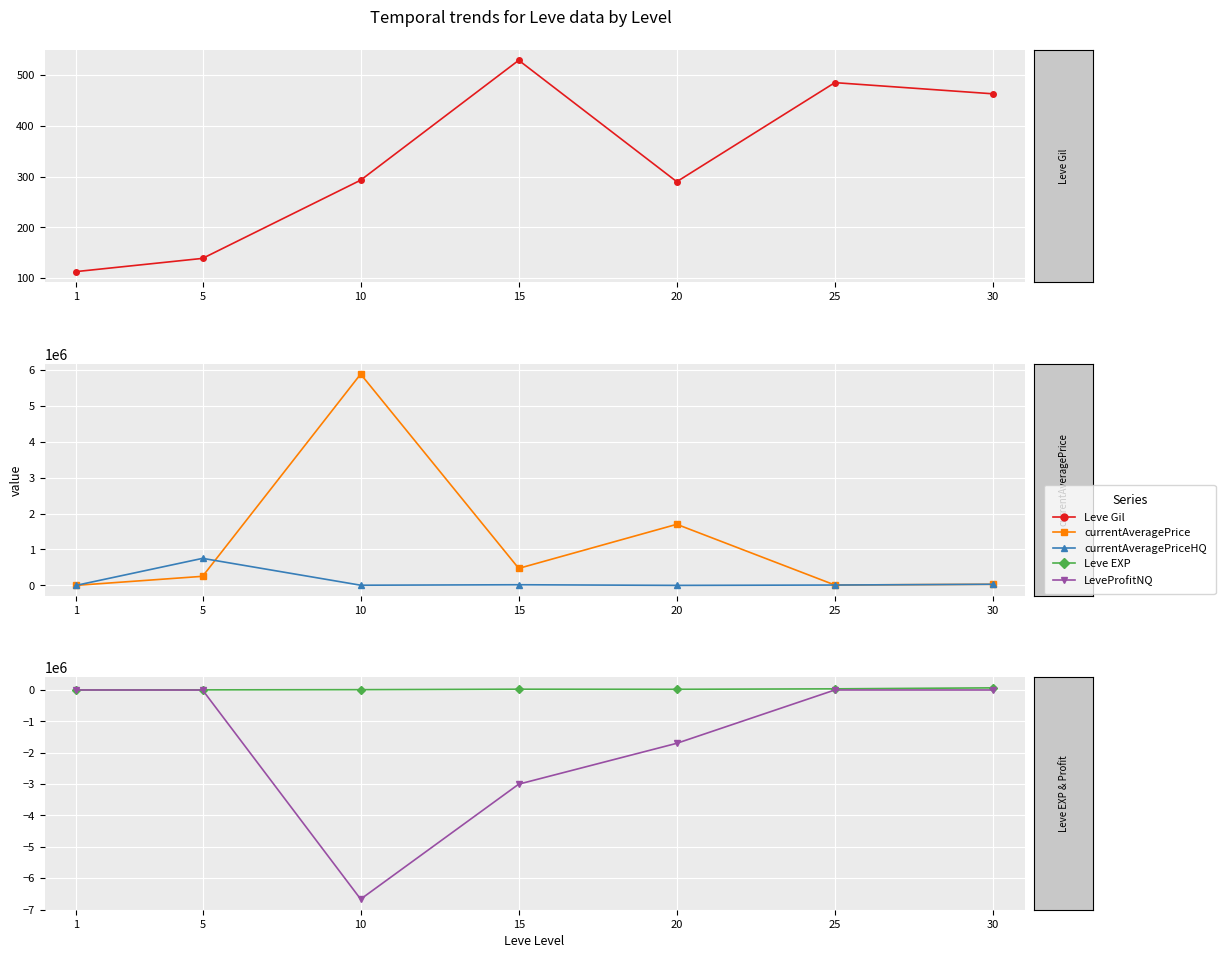

The value of Leve Gil at 25 is 485.0. True or false?

True